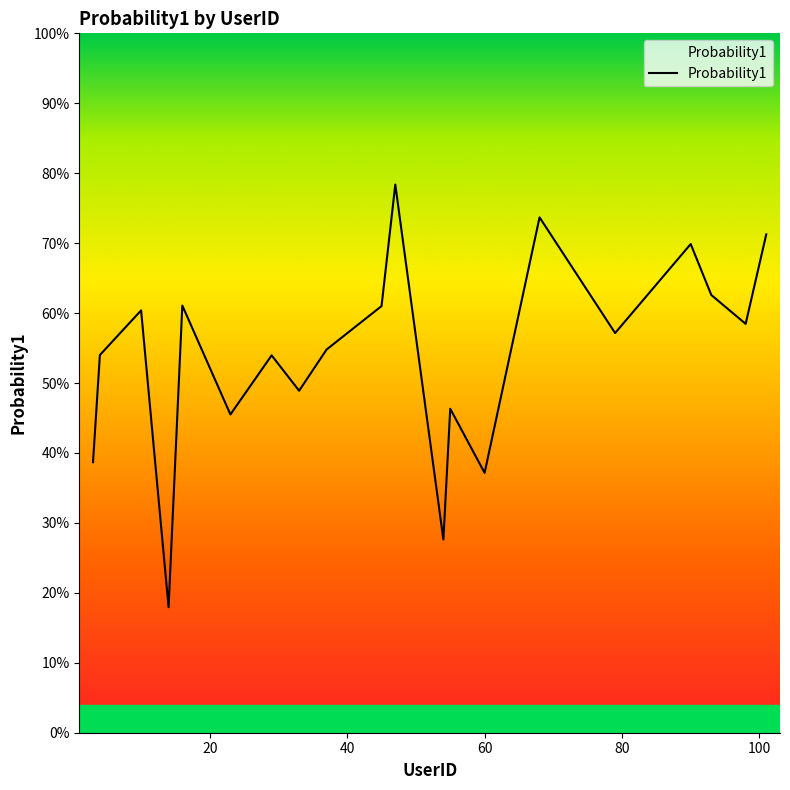

Is this an area chart (filled region under the line)?

Yes